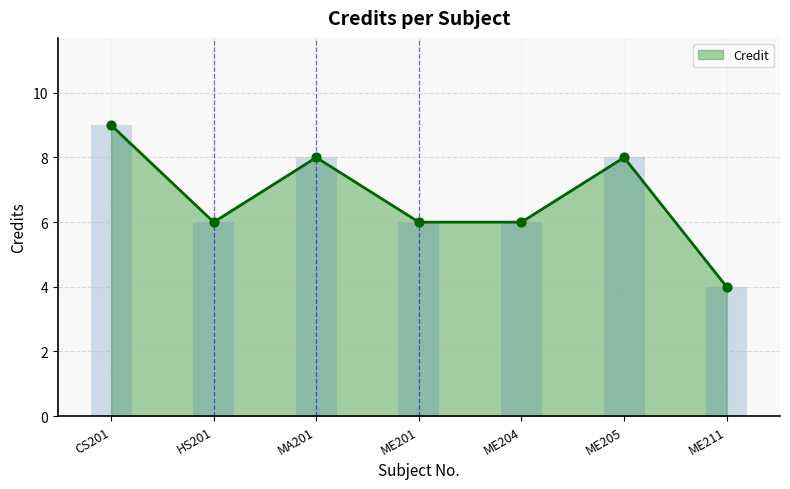

Which has a higher value, ME201 or ME205?

ME205